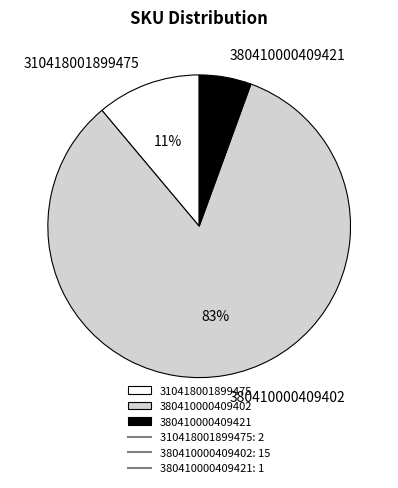

To the nearest percent, what is the combined percentage of 380410000409421 and 310418001899475?

17%